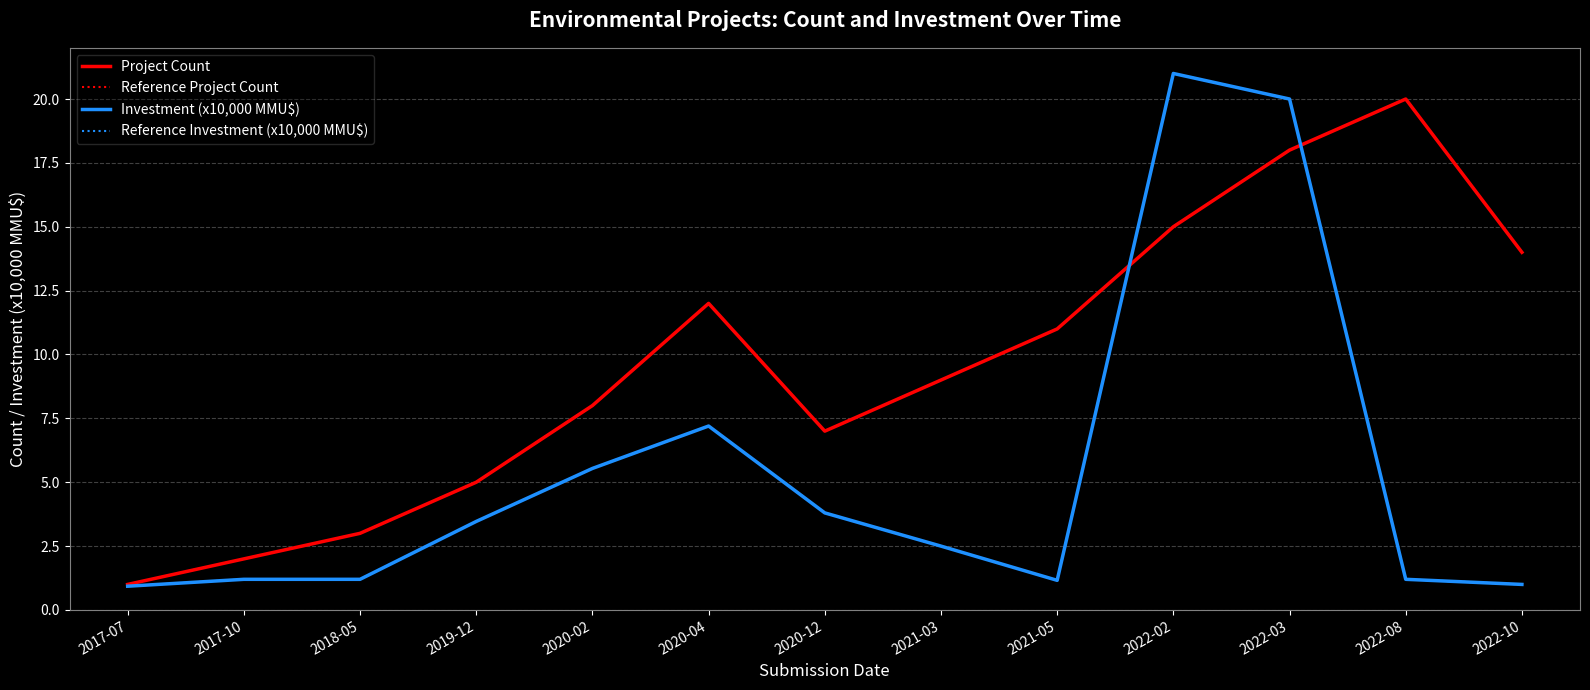

Is this an area chart (filled region under the line)?

No